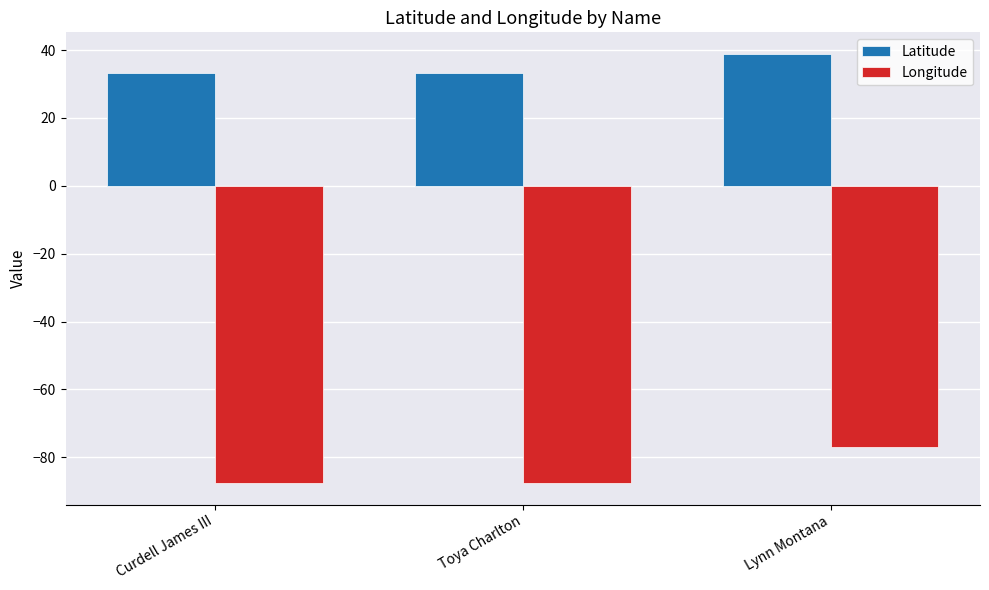

What is the value of the Longitude bar at the 1st from the left?

-87.6